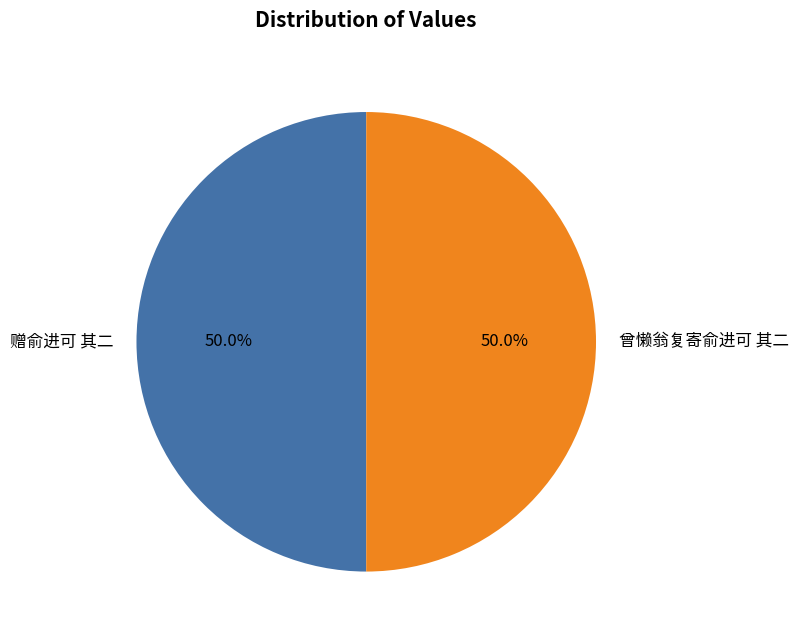

Is it true that 曾懒翁复寄俞进可 其二 is 50% of the pie?

True